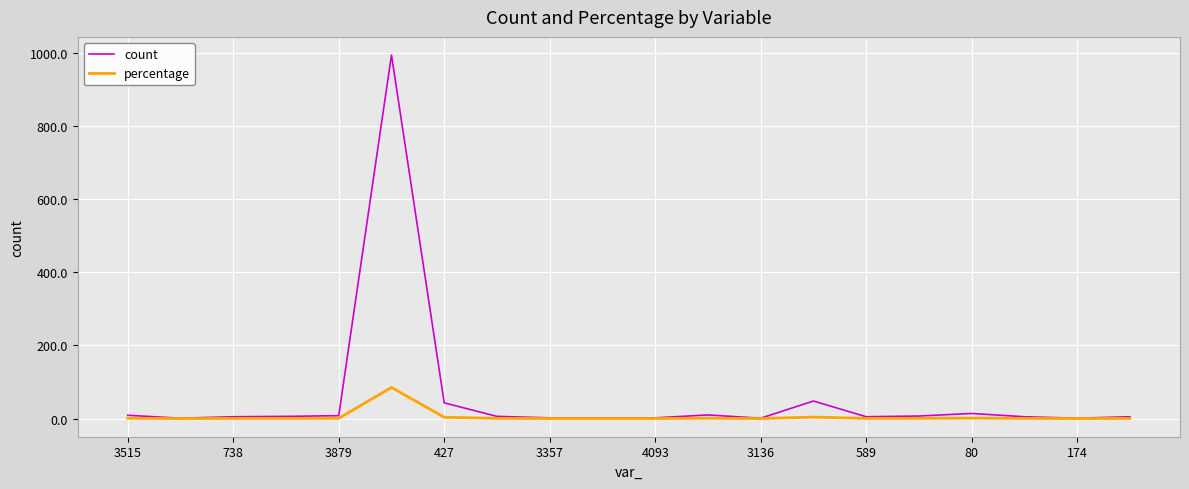

What is the maximum value for percentage?

85.0